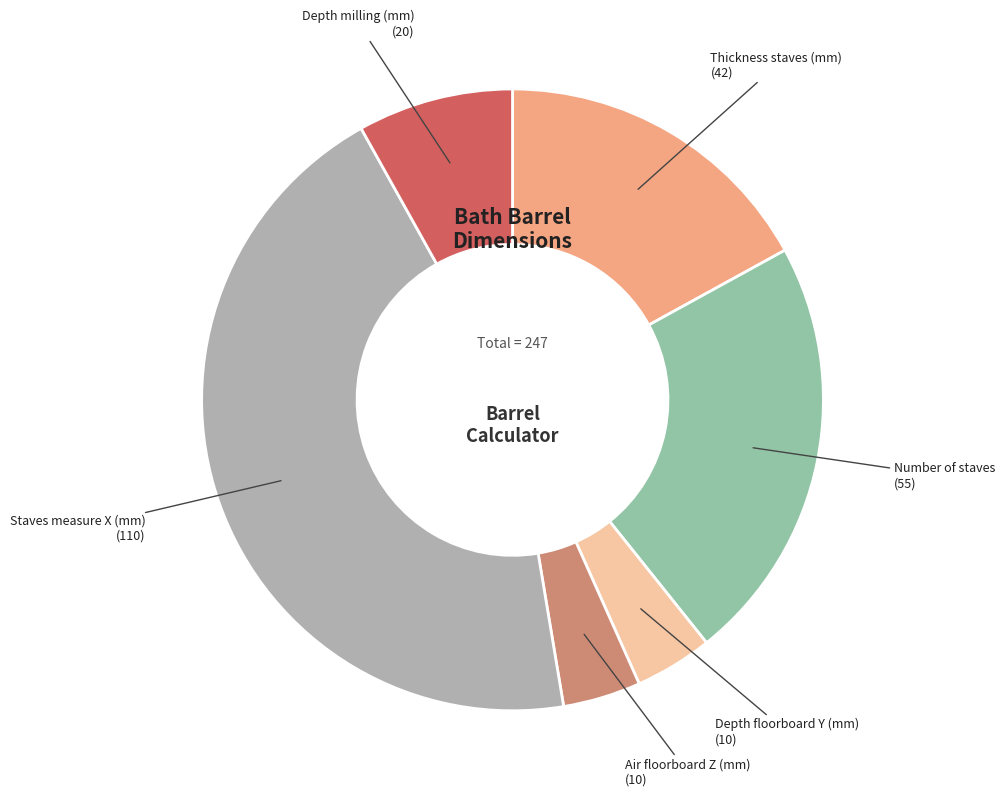

How many segments does this pie chart have?

6